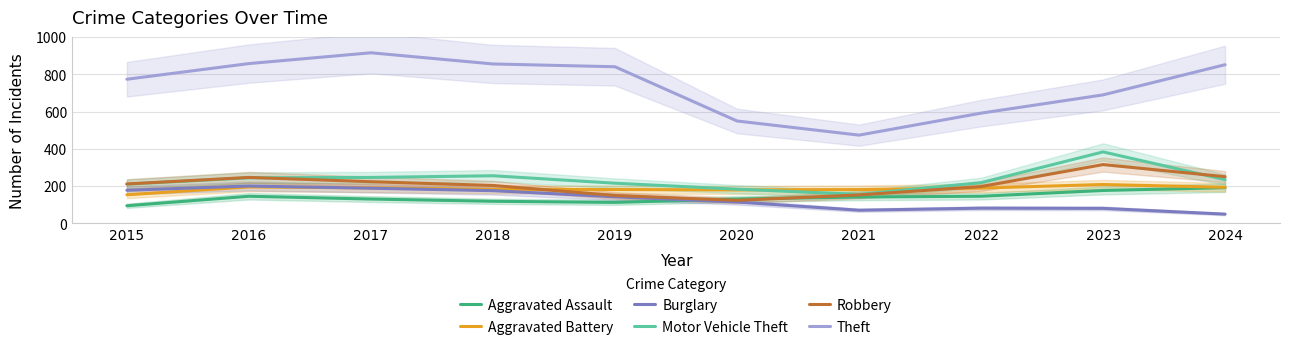

Does the chart display data point markers on the line(s)?

No